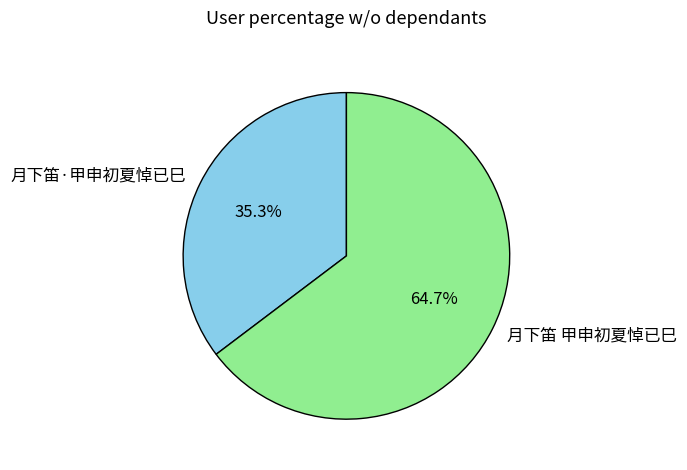

How many slices are in this pie chart?

2